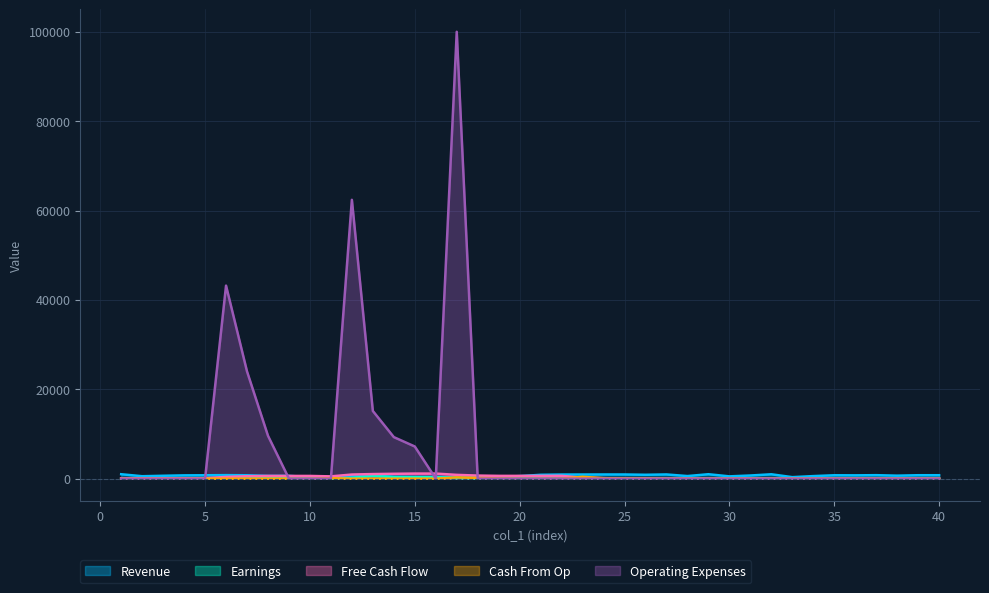

At which label does col_2 first exceed 725?

1